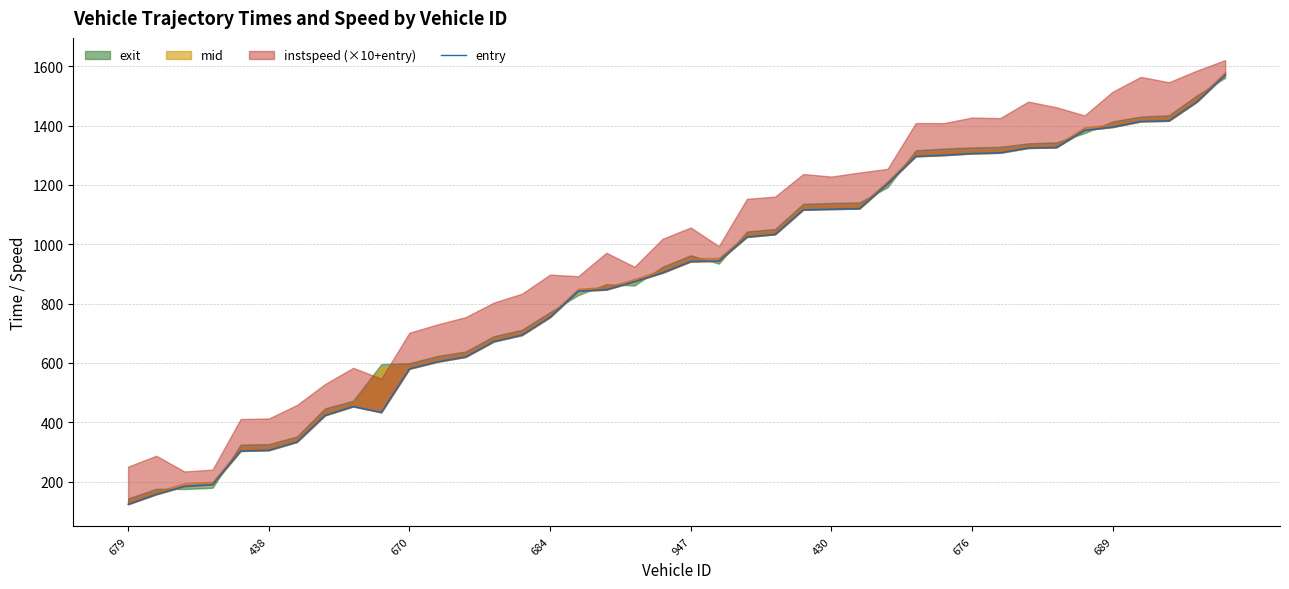

True or false: the data shows 941.8 at 947.

True